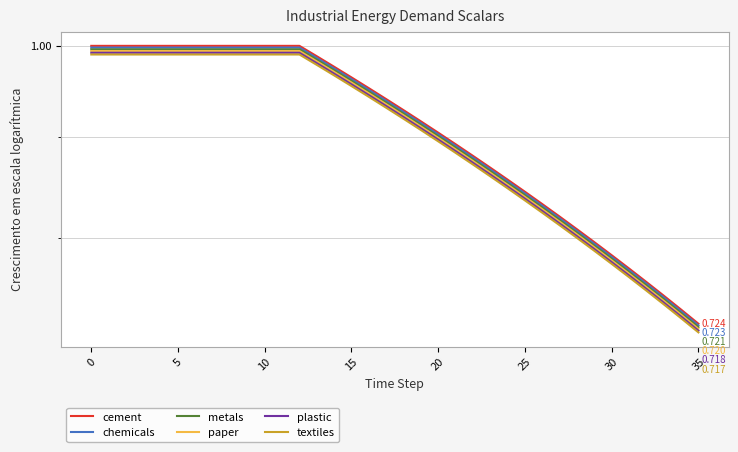

What is the total value across all series at 8?

6.0